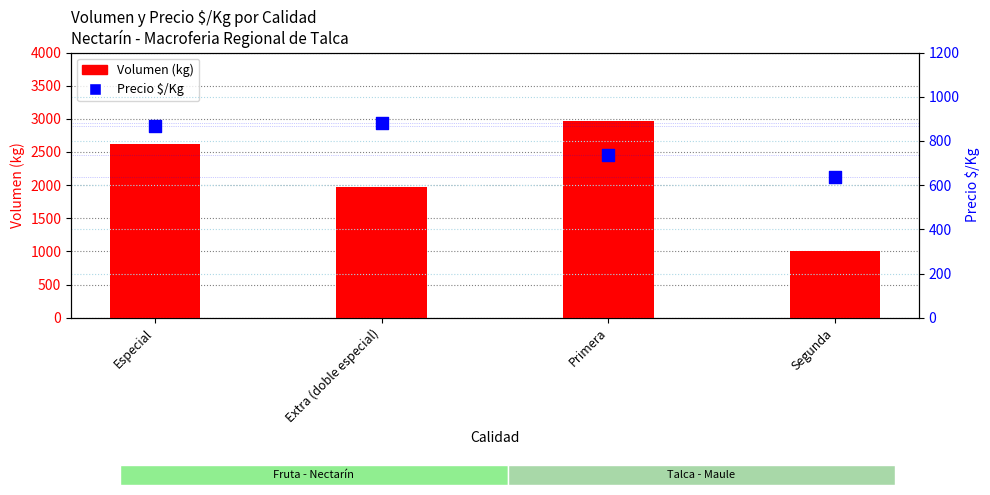

Which series has the largest Y range (max minus min)?

Volumen (kg)